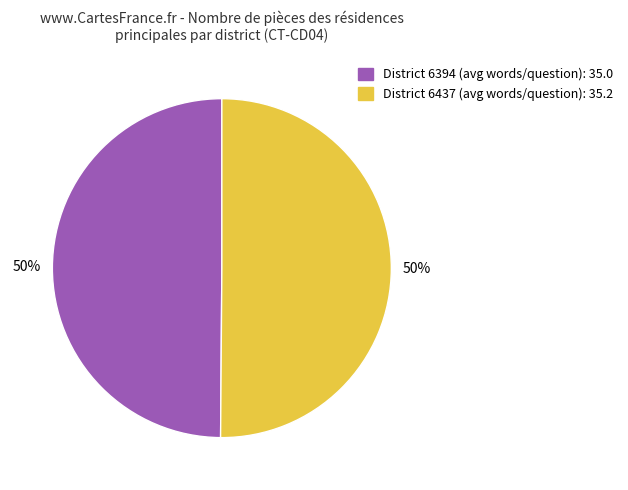

To the nearest percent, what is the average slice percentage?

50%